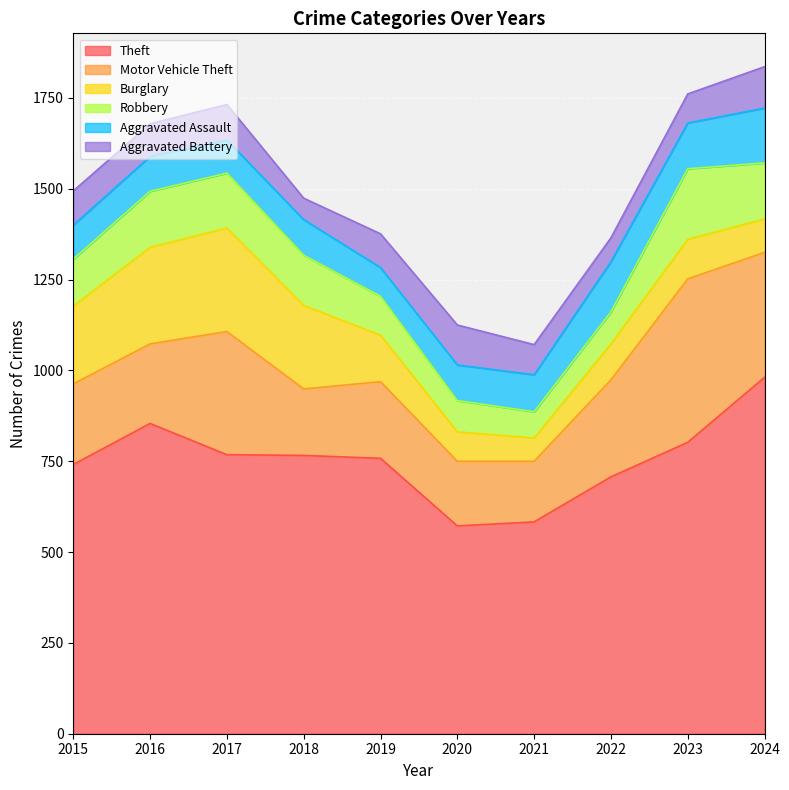

What are all the series names shown in the legend?

Theft, Motor Vehicle Theft, Burglary, Robbery, Aggravated Assault, Aggravated Battery